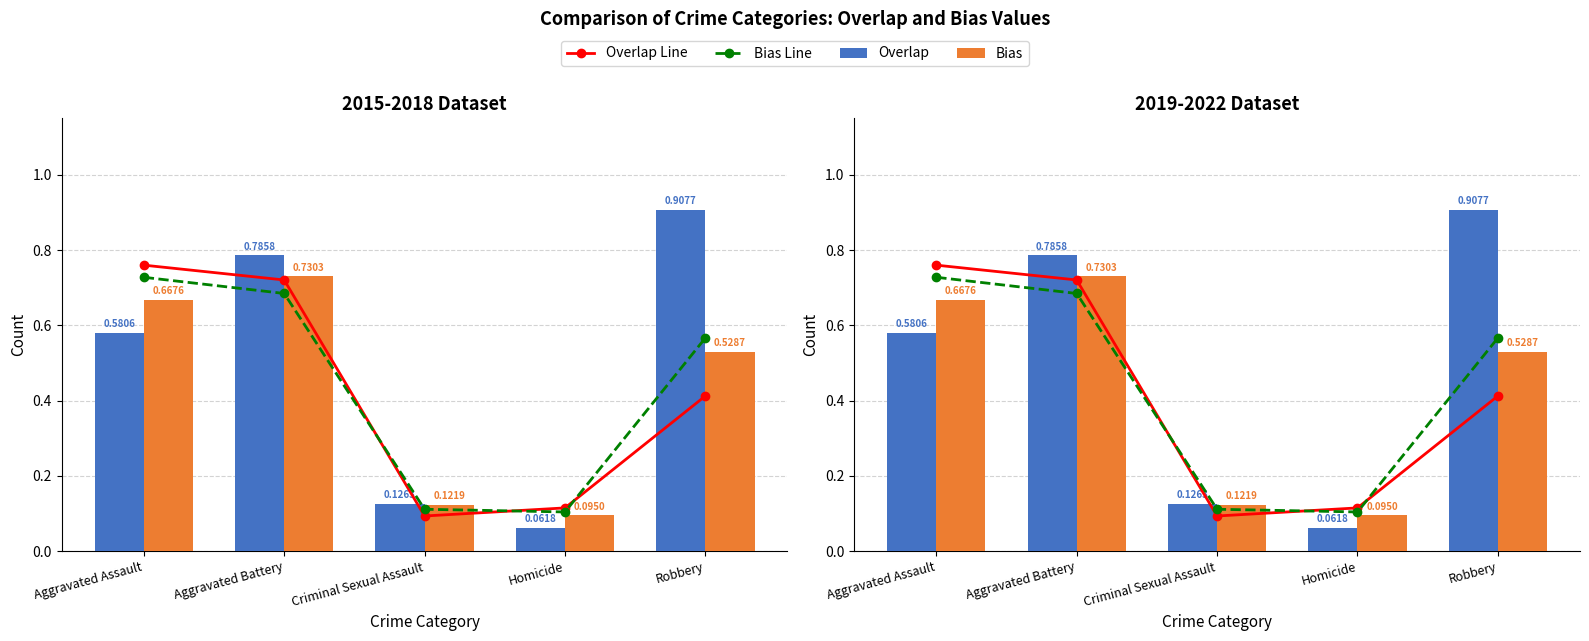

Between Criminal Sexual Assault and Homicide, which series saw the biggest shift?

Overlap